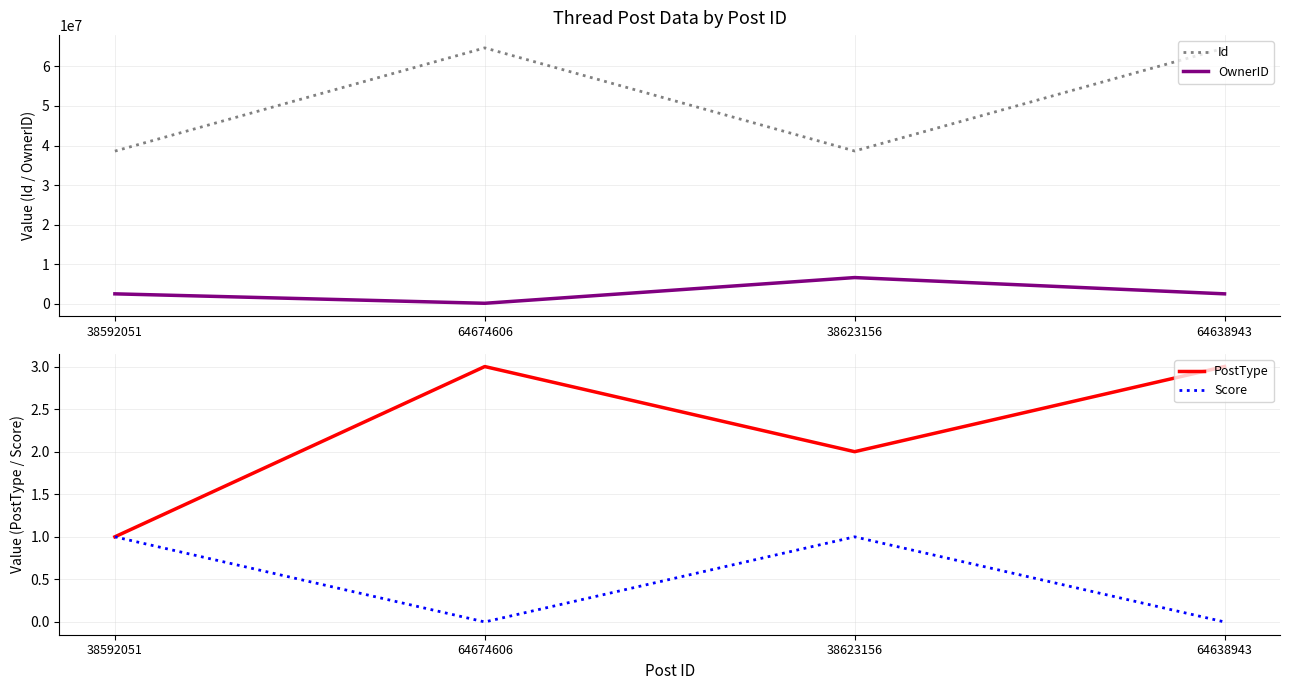

What are all the series names shown in the legend?

Id, OwnerID, PostType, Score